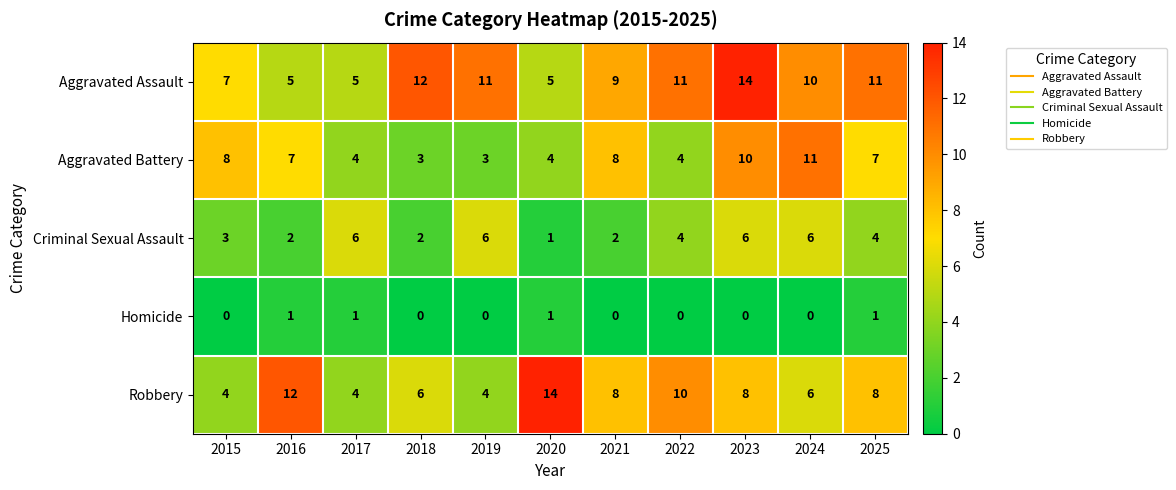

What is the sum of all Aggravated Assault values?

100